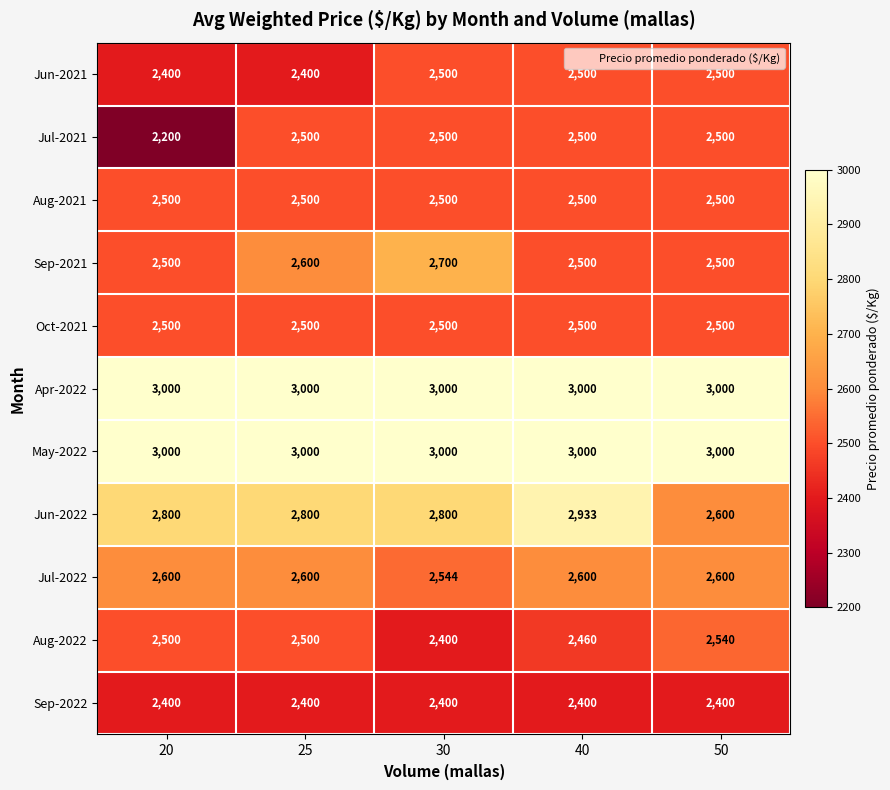

Read the Jul-2021 value at 25.

2500